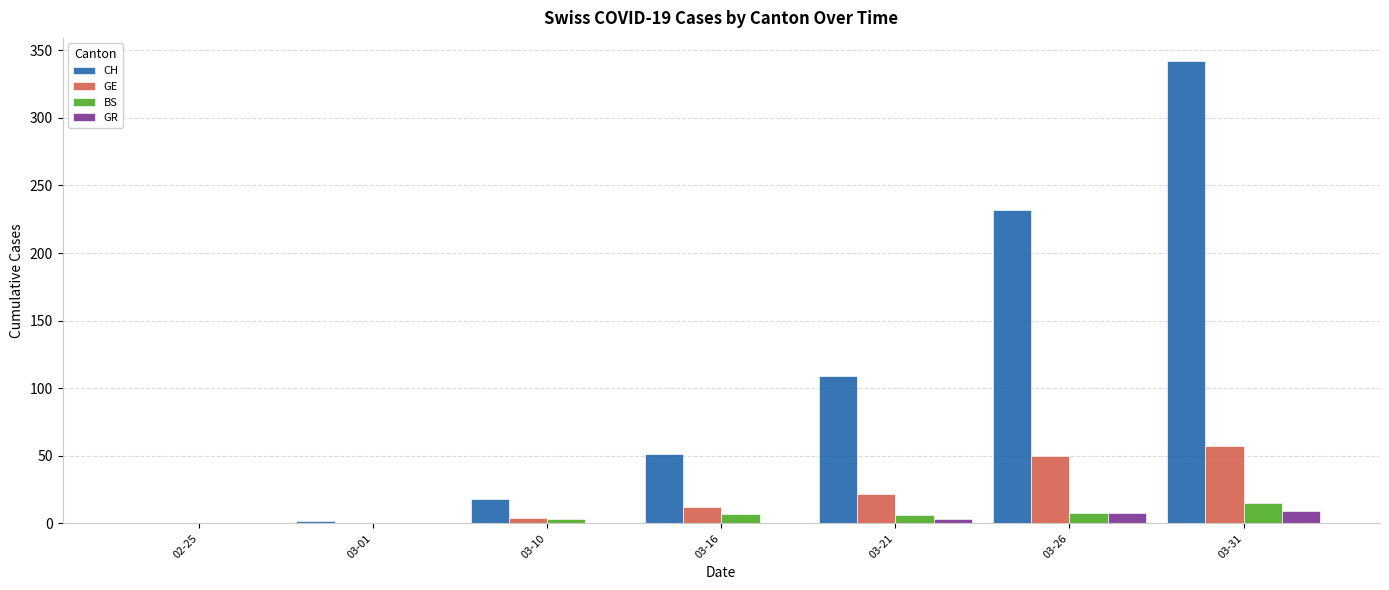

Count the GR values in the range 0 to 8.

6